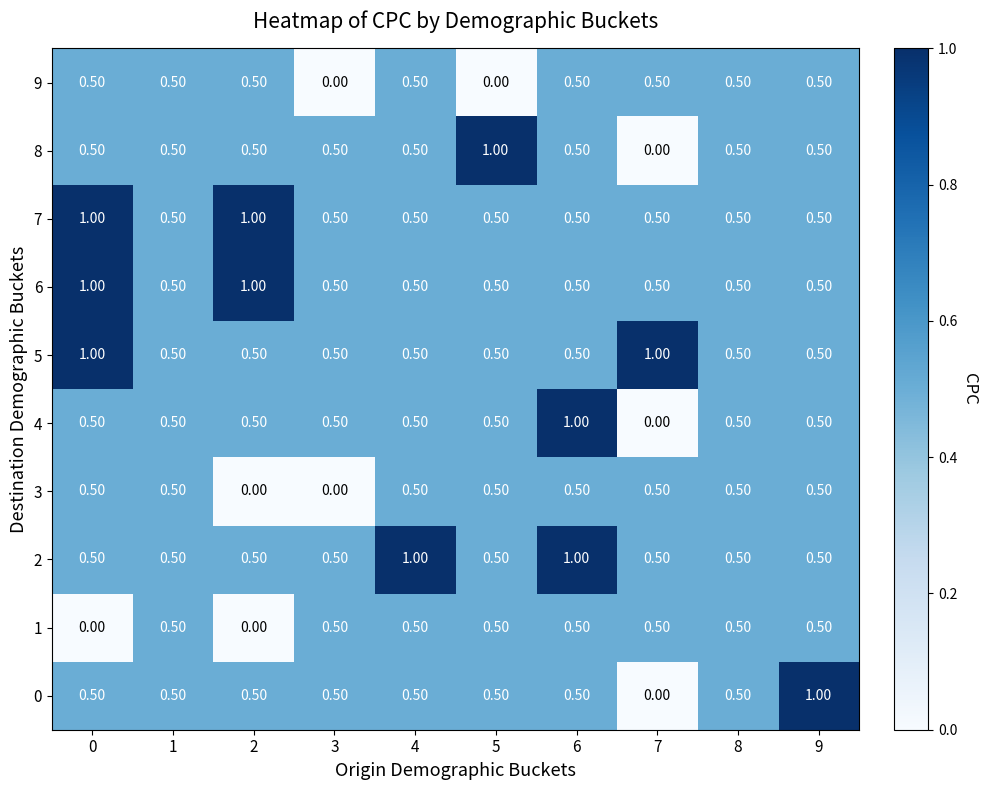

What is the greatest value displayed?

1.0